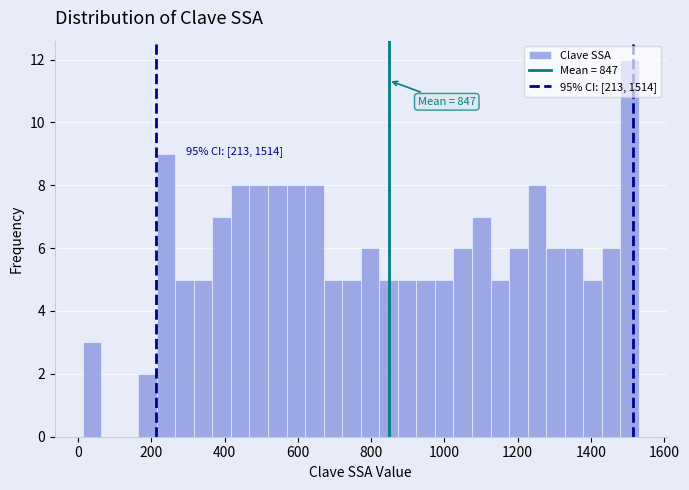

Around what value on the x-axis is the tallest bar? Give the approximate position of its centre, as read against the axis.

1500